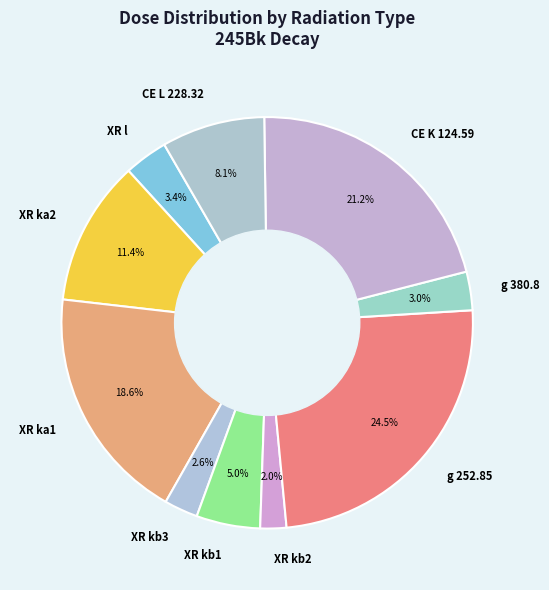

How many slices are in this pie chart?

10